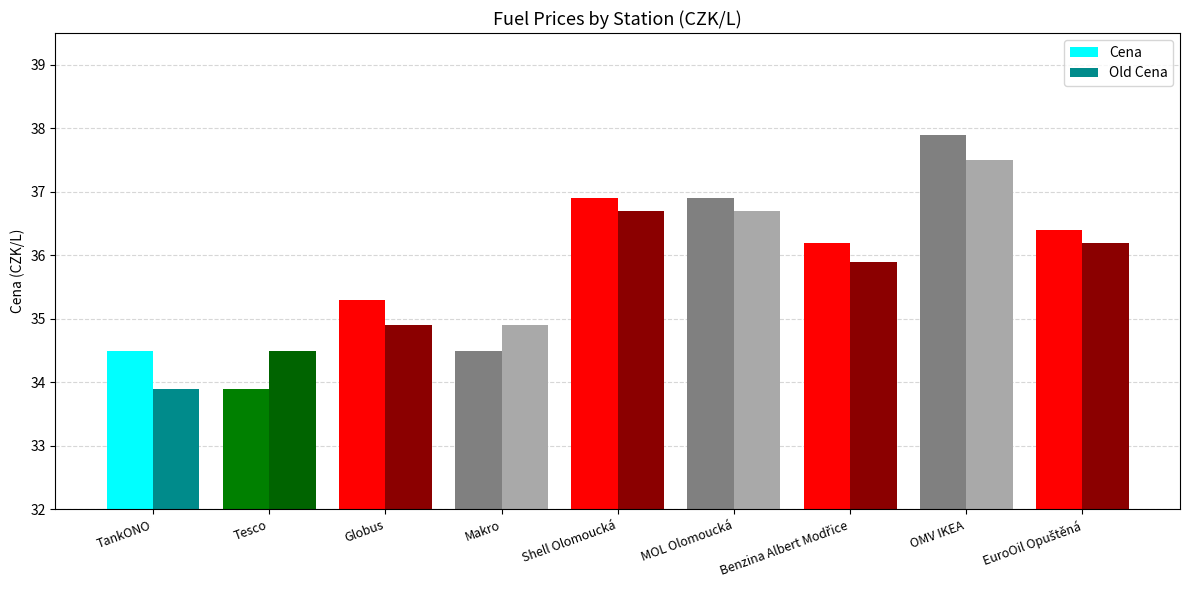

Which category has the highest value across all series?

OMV IKEA